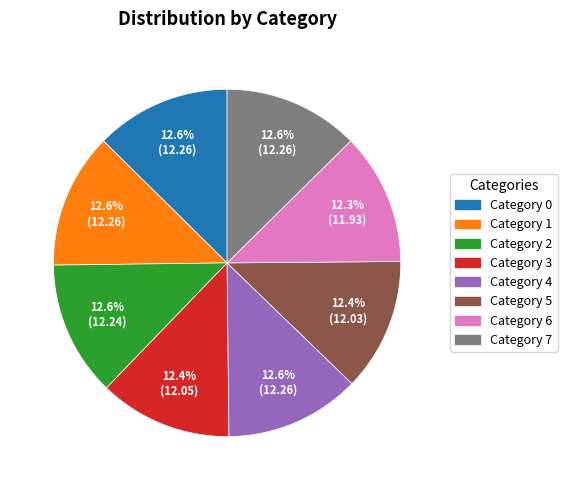

Is the sum of Category 4 and Category 3 greater than half?

No